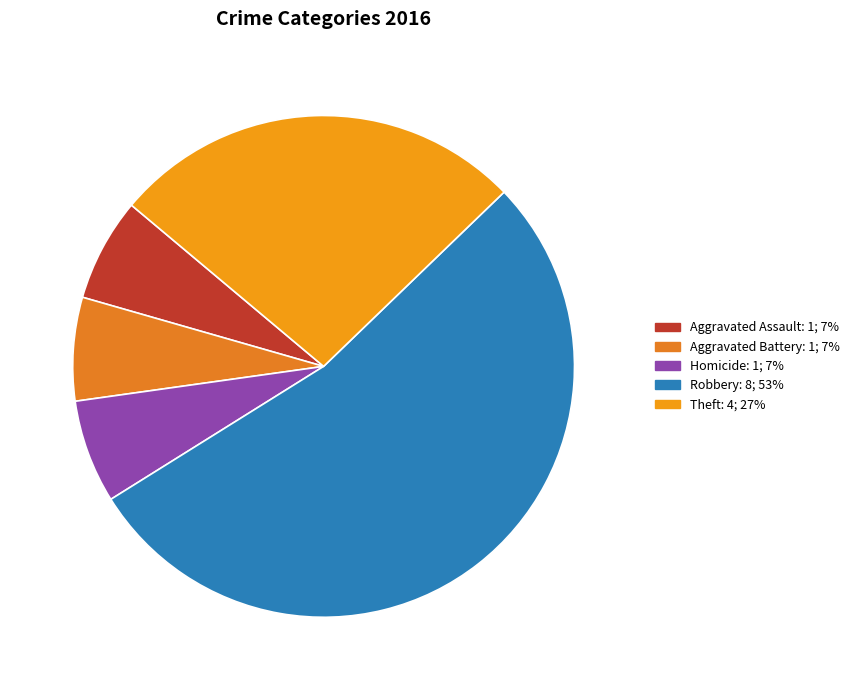

How many segments does this pie chart have?

5